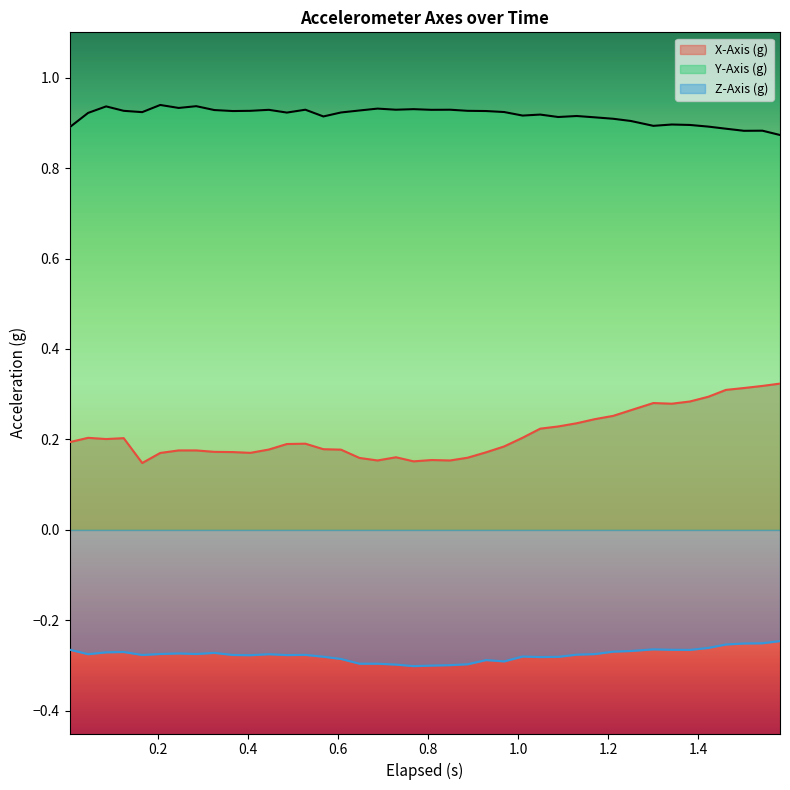

List the series in order of their peak value, highest first.

Y-Axis (g), X-Axis (g), Z-Axis (g)